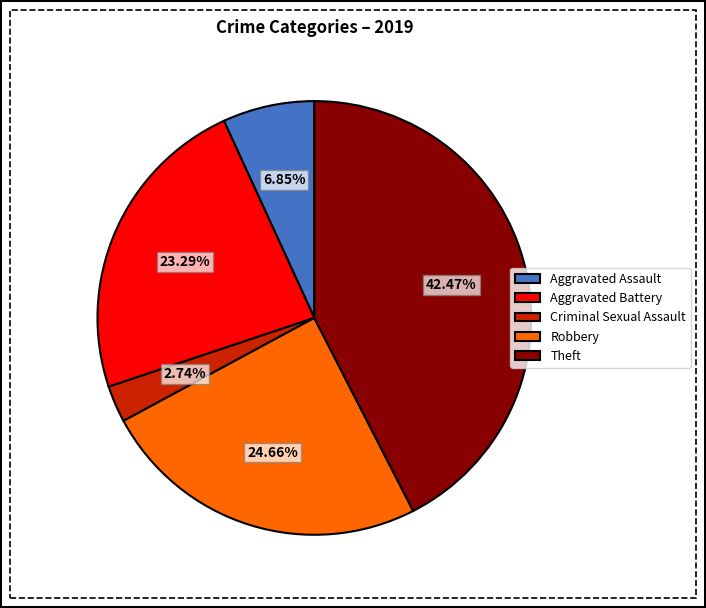

To the nearest percent, what percentage of the pie is Aggravated Battery?

23%